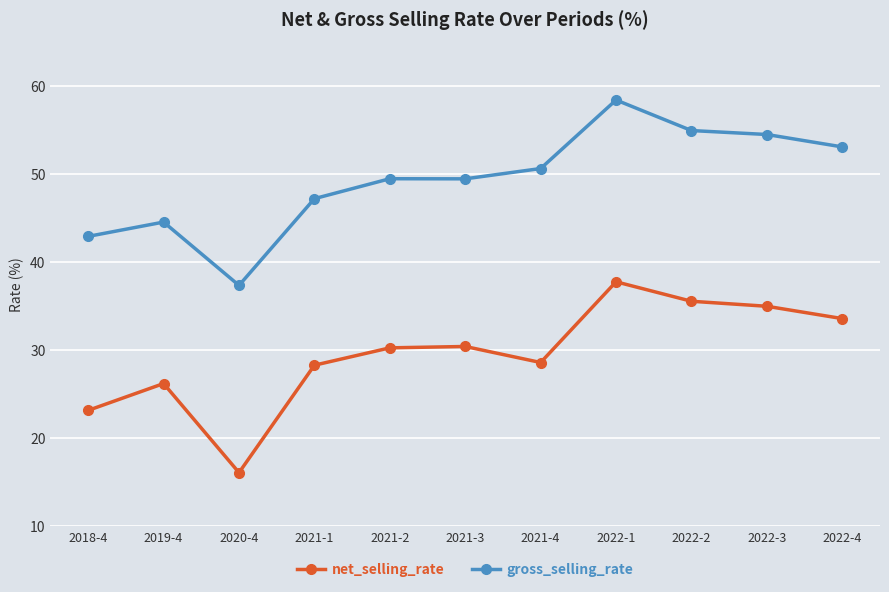

What is the sum of the net_selling_rate values at 2021-3 and 2018-4?

53.5